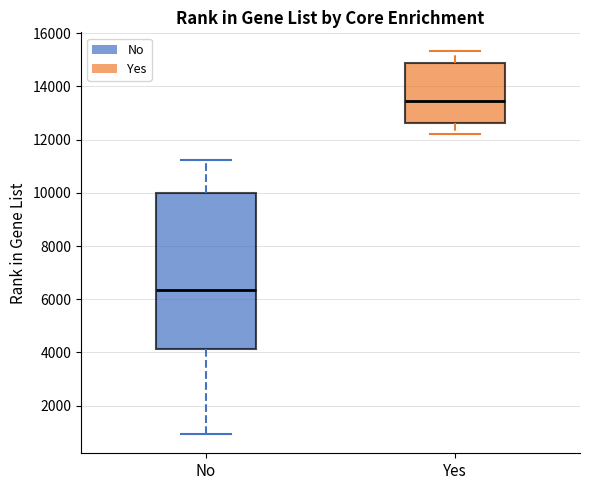

Where does the lower whisker of the box for Yes end on the y-axis? The values are not printed on the chart, so give them approximately, as read against the axis.

12200